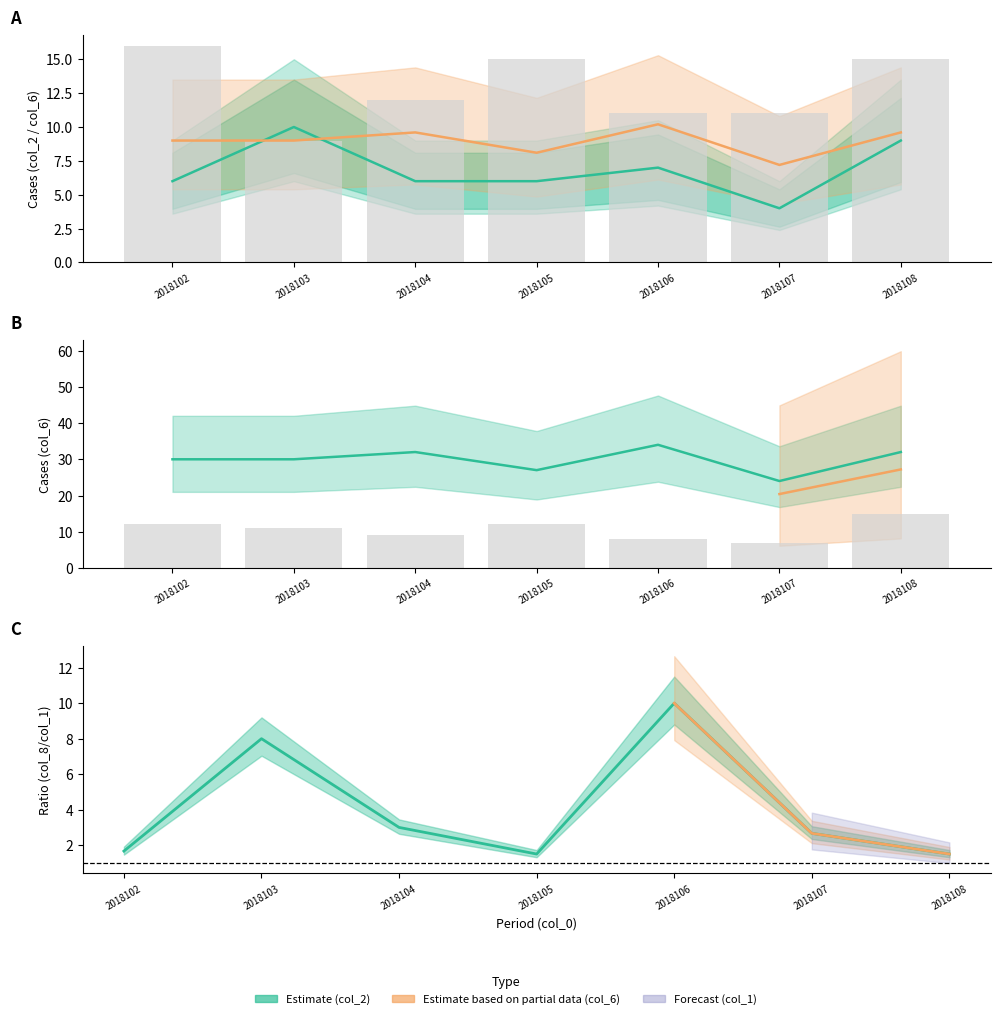

At which category is the sum across all series the highest?

2018103